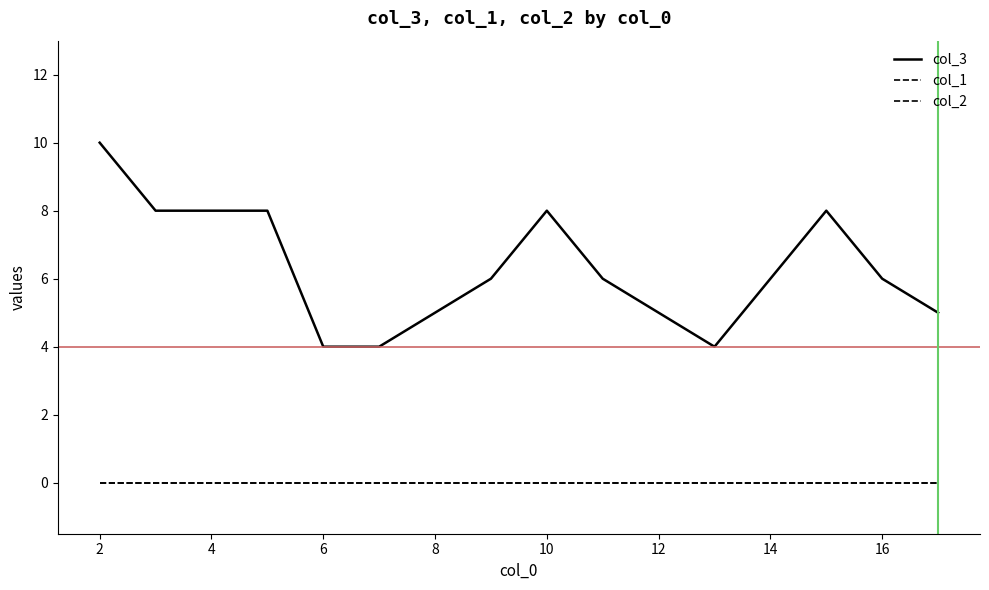

Does the chart have visible grid lines?

No